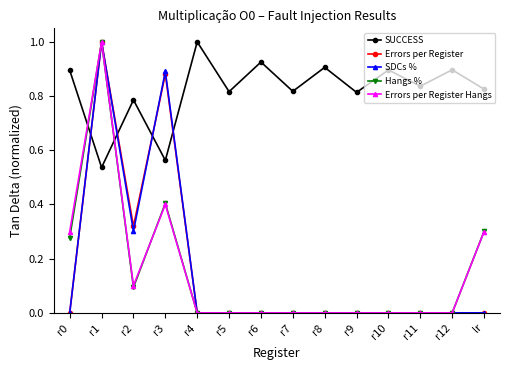

Where is the first local minimum for SDCs %?

r2